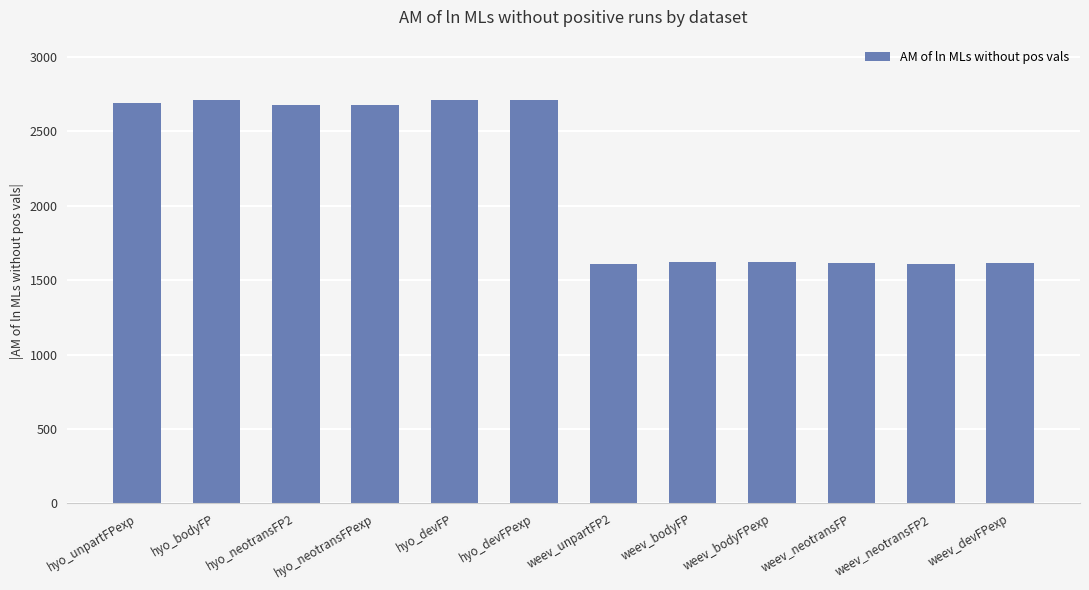

How many values exceed 2676?

6